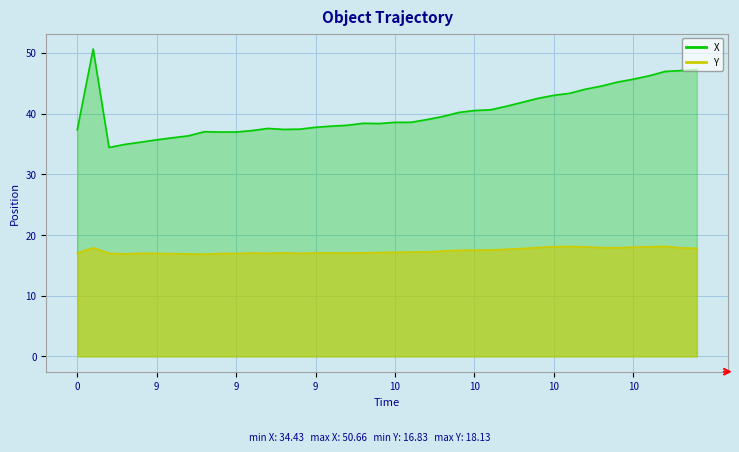

True or false: Y has a value of 6.7 at 10.

False